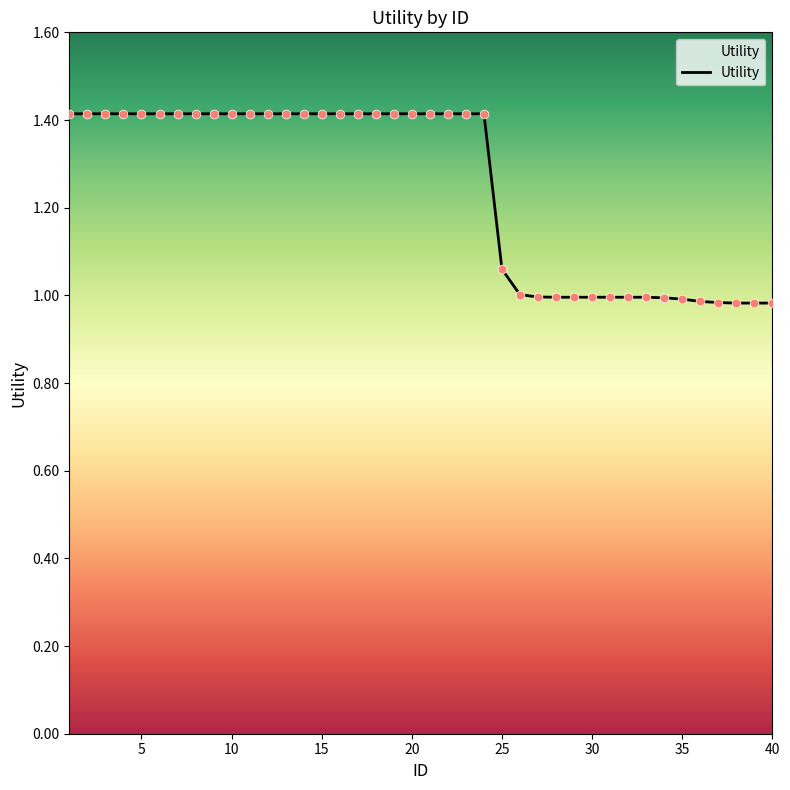

What is the greatest value displayed?

1.4